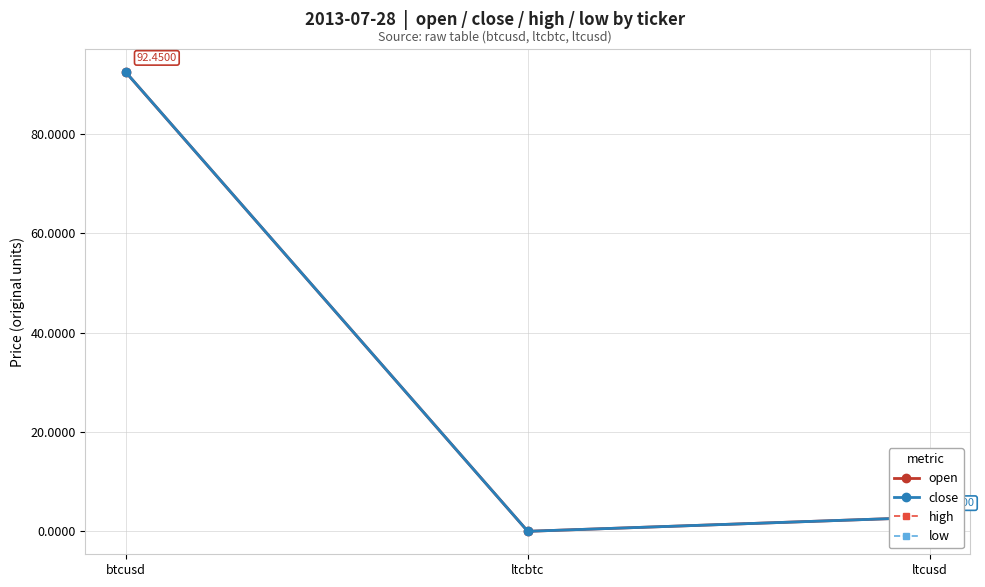

At which label does low reach its minimum?

ltcbtc